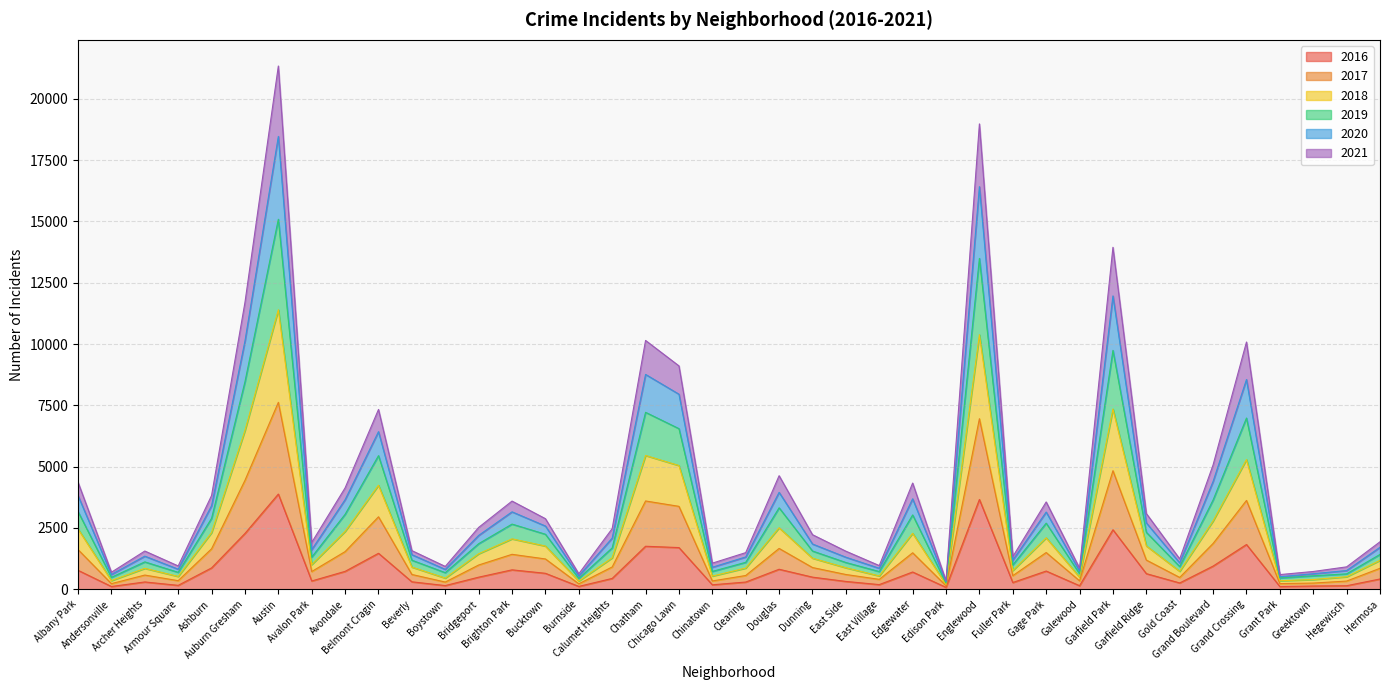

True or false: 2018 and 2017 cross at least once.

False